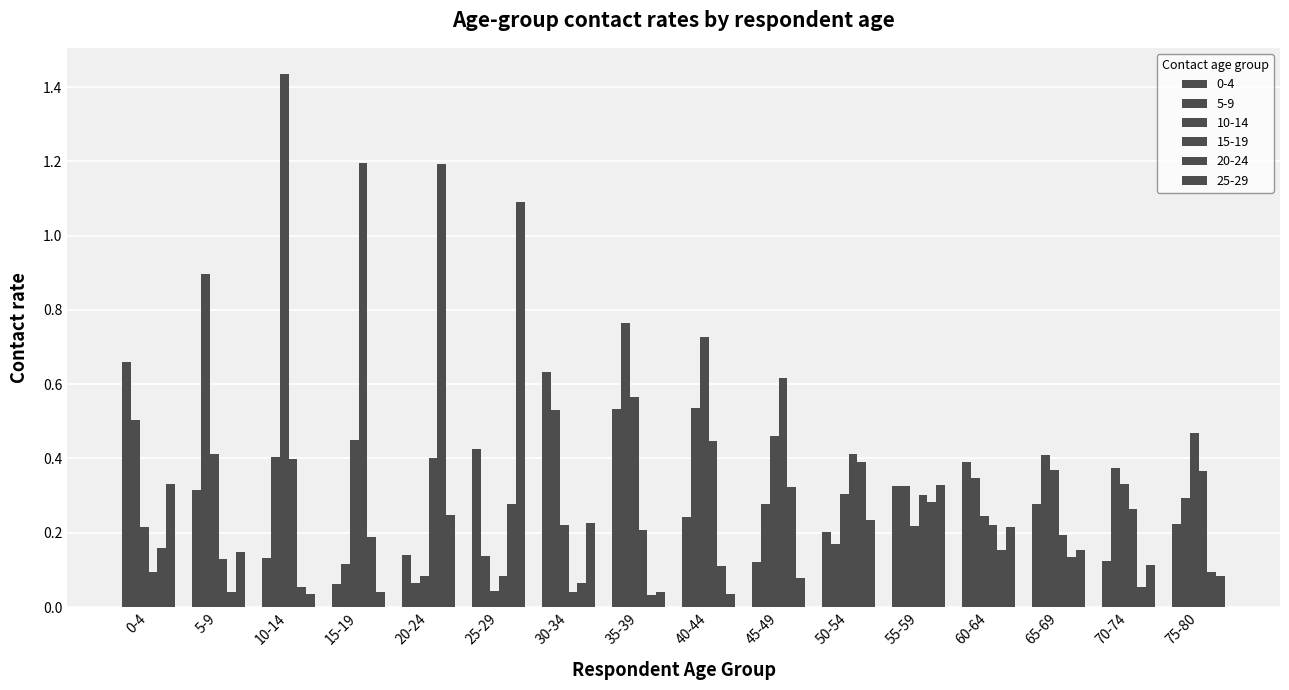

What is the difference between the maximum and minimum values in the 20-24 series?

1.2